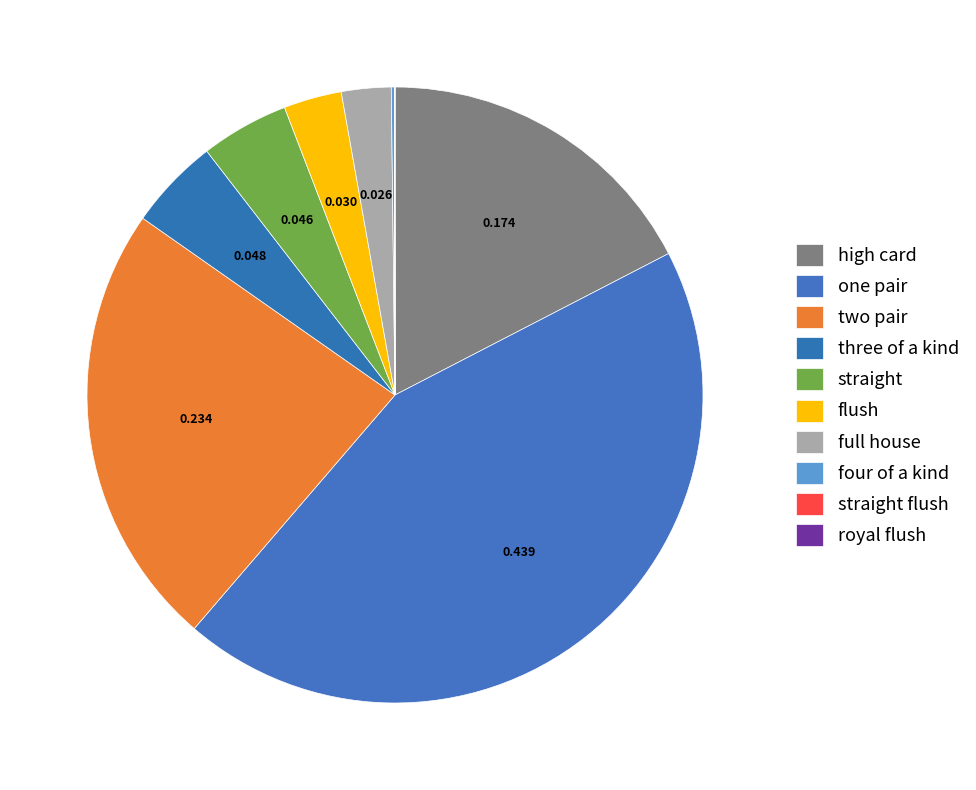

How many segments does this pie chart have?

10